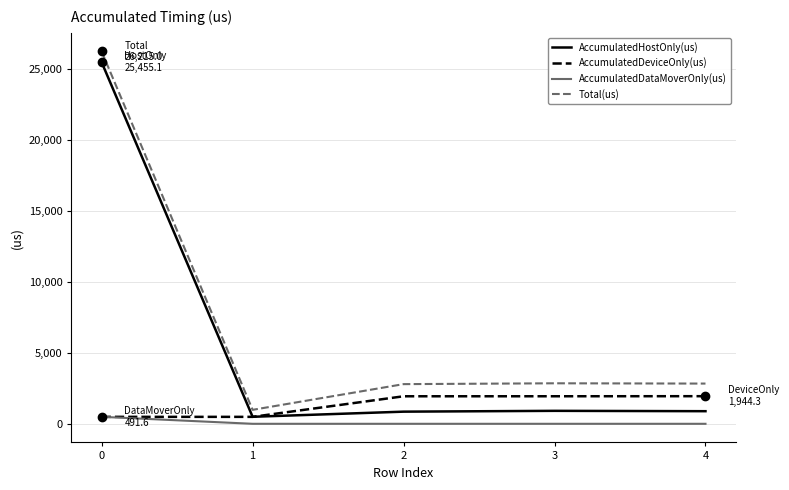

What are all the series names shown in the legend?

AccumulatedHostOnly(us), AccumulatedDeviceOnly(us), AccumulatedDataMoverOnly(us), Total(us)